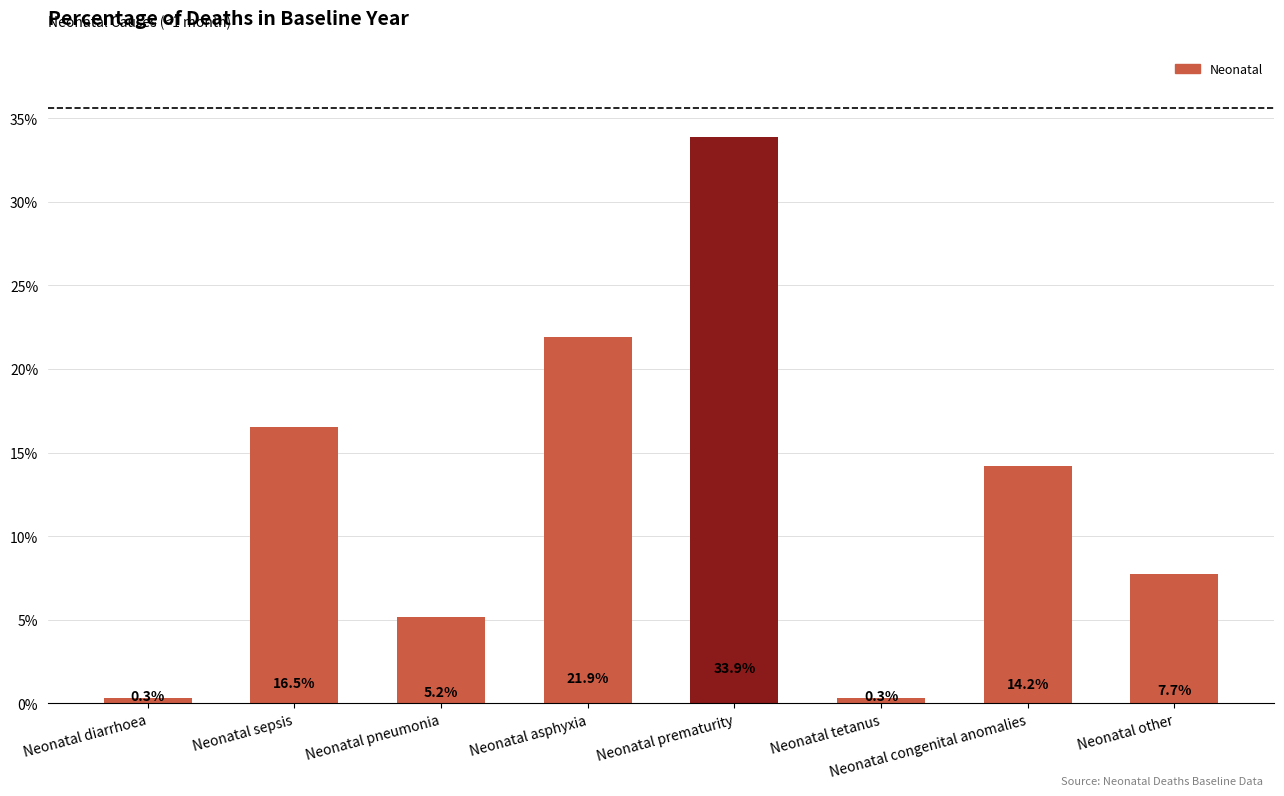

Which label corresponds to the smallest value in the chart?

Neonatal diarrhoea